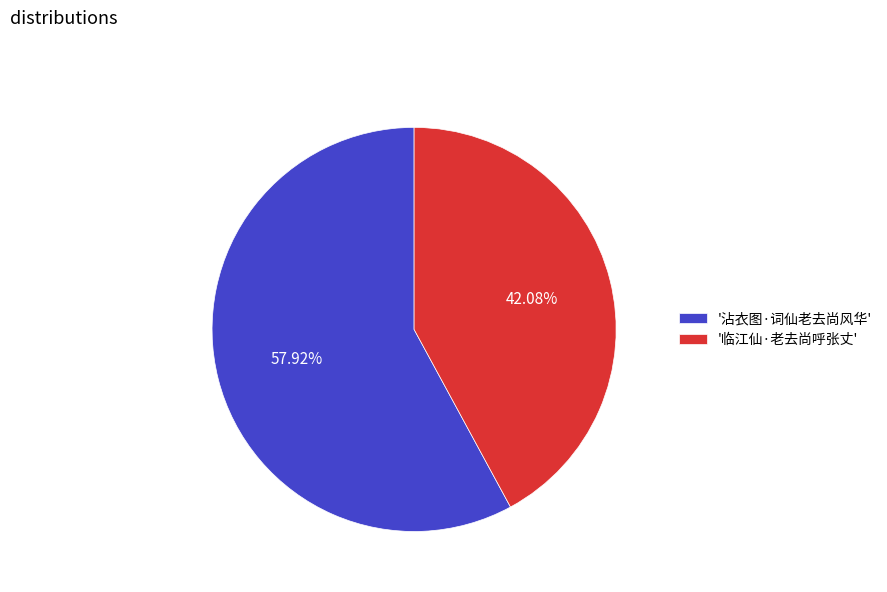

Which slice is the largest?

'沾衣图·词仙老去尚风华'